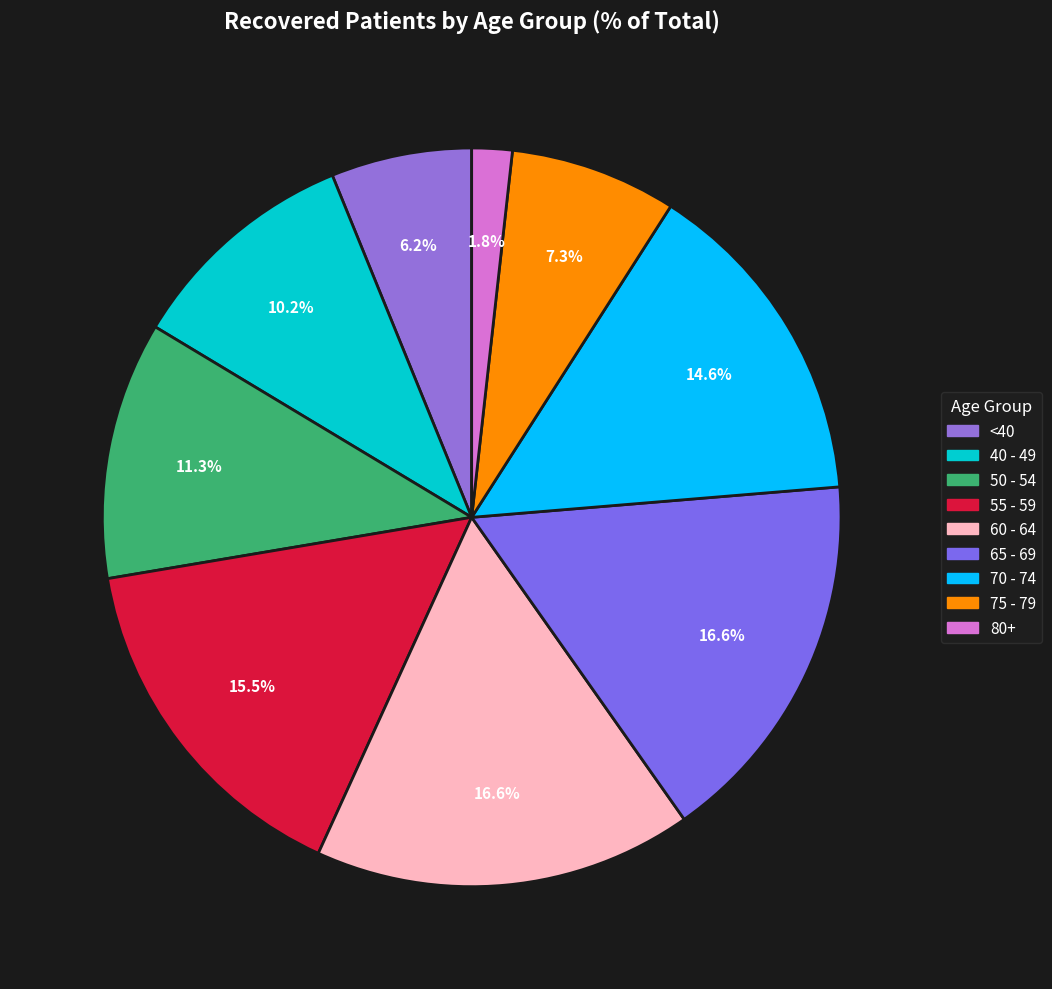

Count the number of slices in the pie.

9